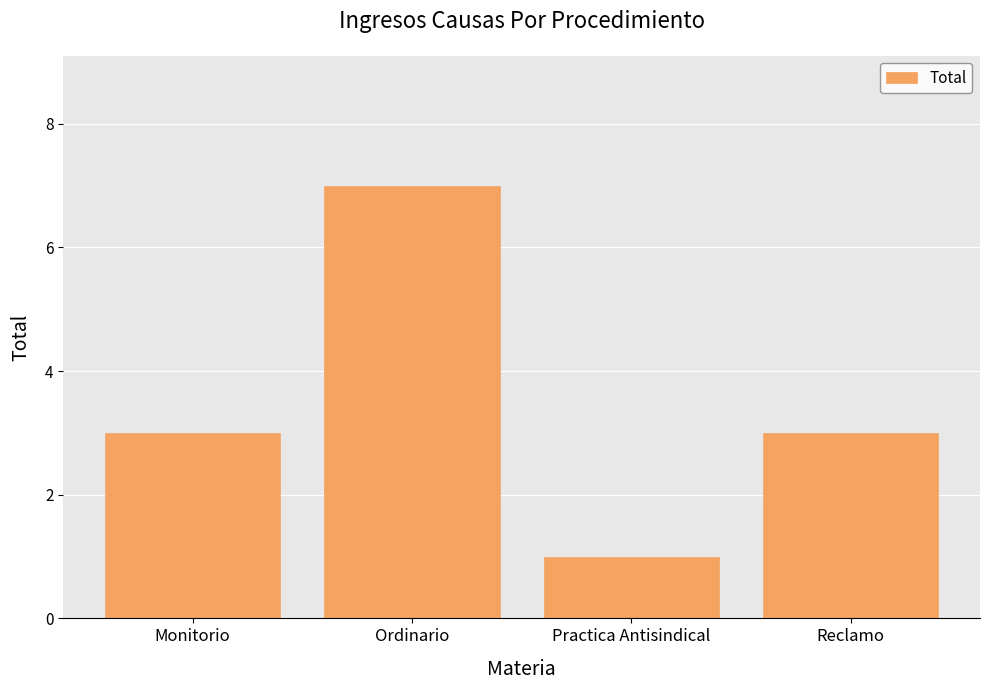

How many data points does each series have?

4